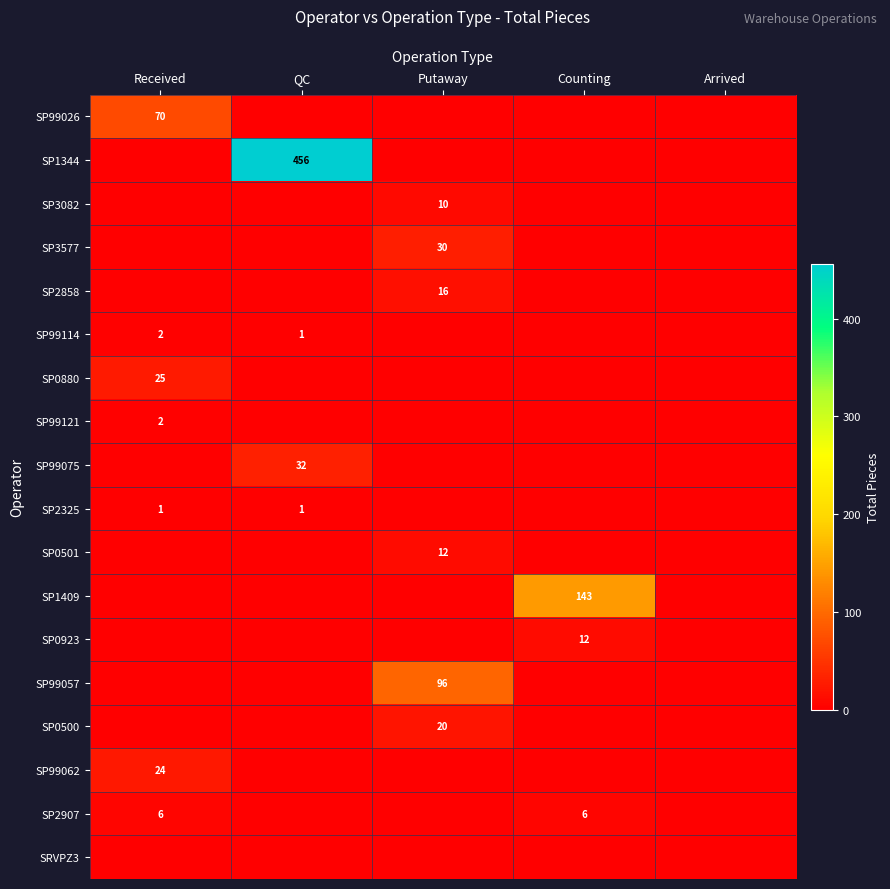

What is the maximum value for SP0501?

12